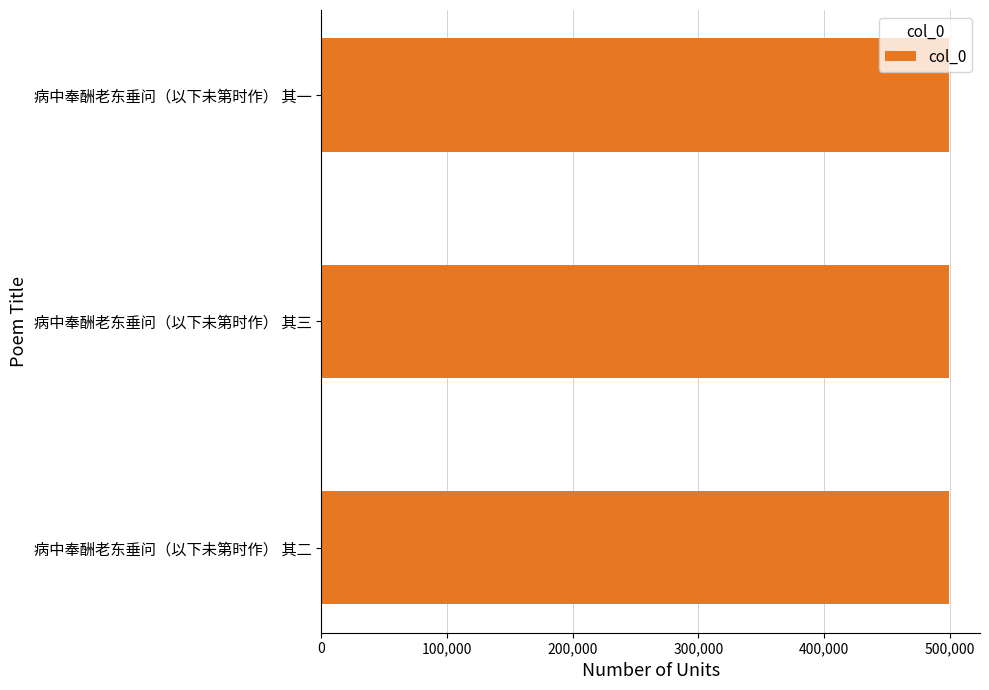

What value does the data have at 病中奉酬老东垂问（以下未第时作） 其一?

499050